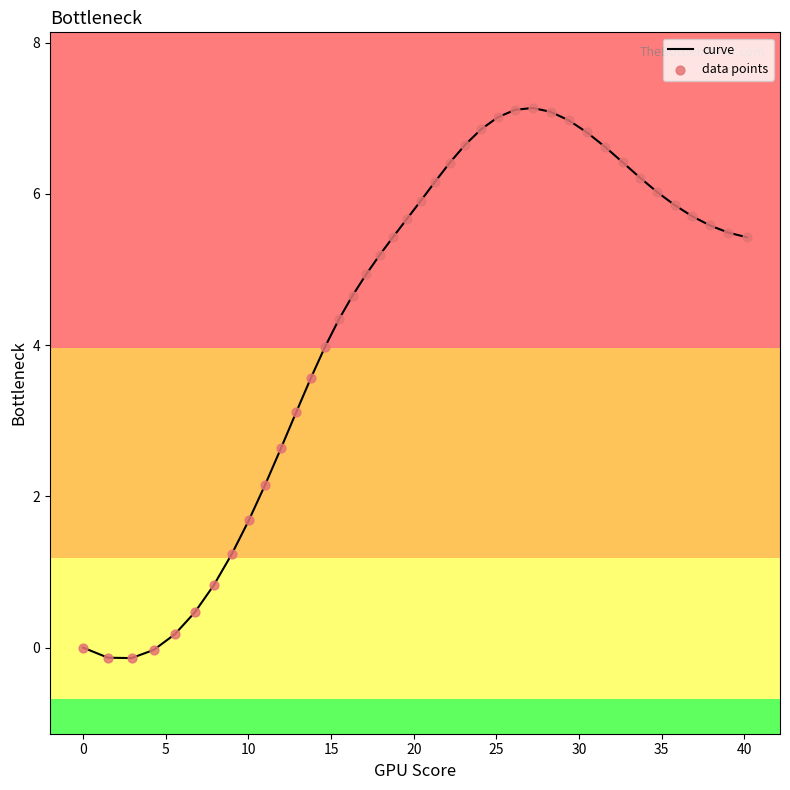

What is the difference between the maximum and minimum values?

7.3